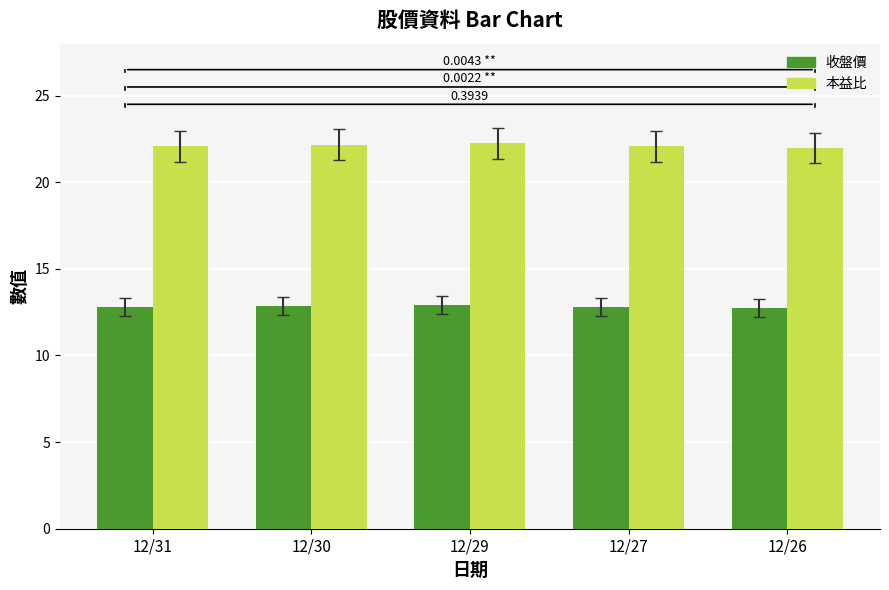

Rank the series at 12/26 from lowest to highest value.

收盤價, 本益比